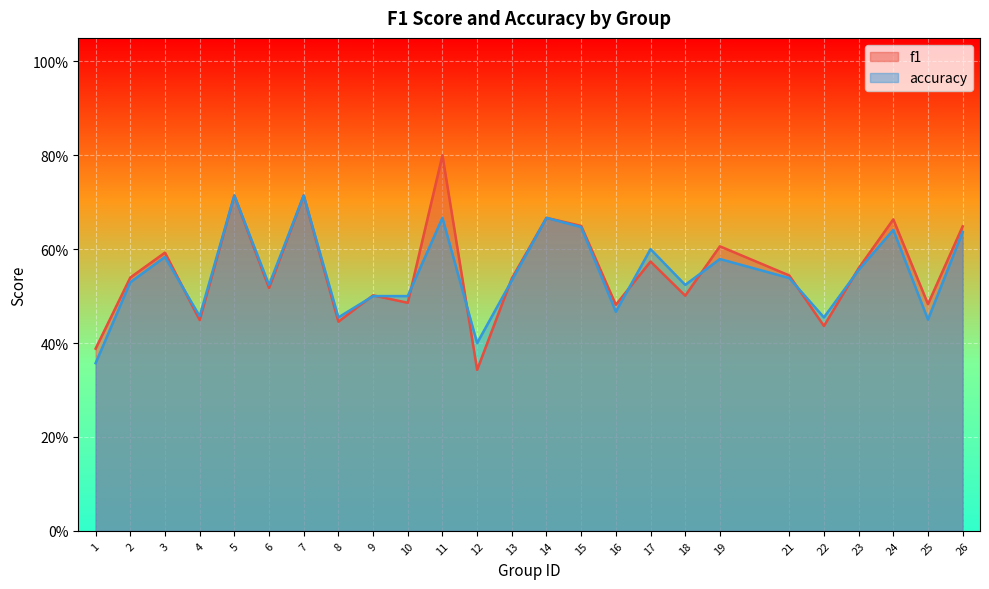

Reading left to right, transcribe all the data shown in this chart.

f1: 0.4	0.5	0.6	0.4	0.7	0.5	0.7	0.4	0.5	0.5	0.8	0.3	0.5	0.7	0.6	0.5	0.6	0.5	0.6	0.5	0.4	0.6	0.7	0.5	0.6
accuracy: 0.4	0.5	0.6	0.5	0.7	0.5	0.7	0.5	0.5	0.5	0.7	0.4	0.5	0.7	0.6	0.5	0.6	0.5	0.6	0.5	0.5	0.6	0.6	0.5	0.6